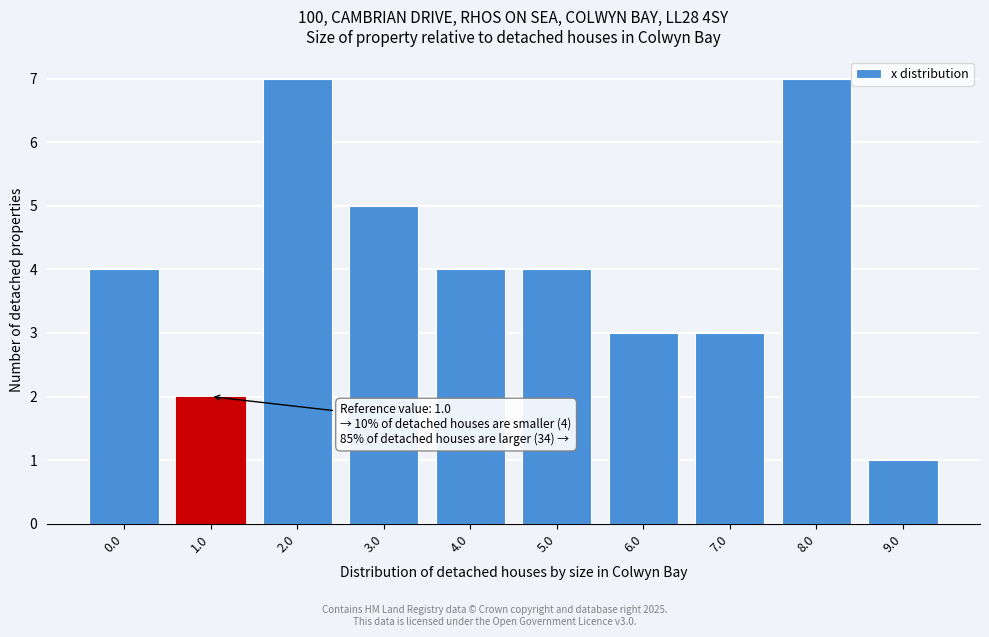

Reading right to left, list all the values displayed in this chart.

9.0=1	8.0=7	7.0=3	6.0=3	5.0=4	4.0=4	3.0=5	2.0=7	1.0=2	0.0=4